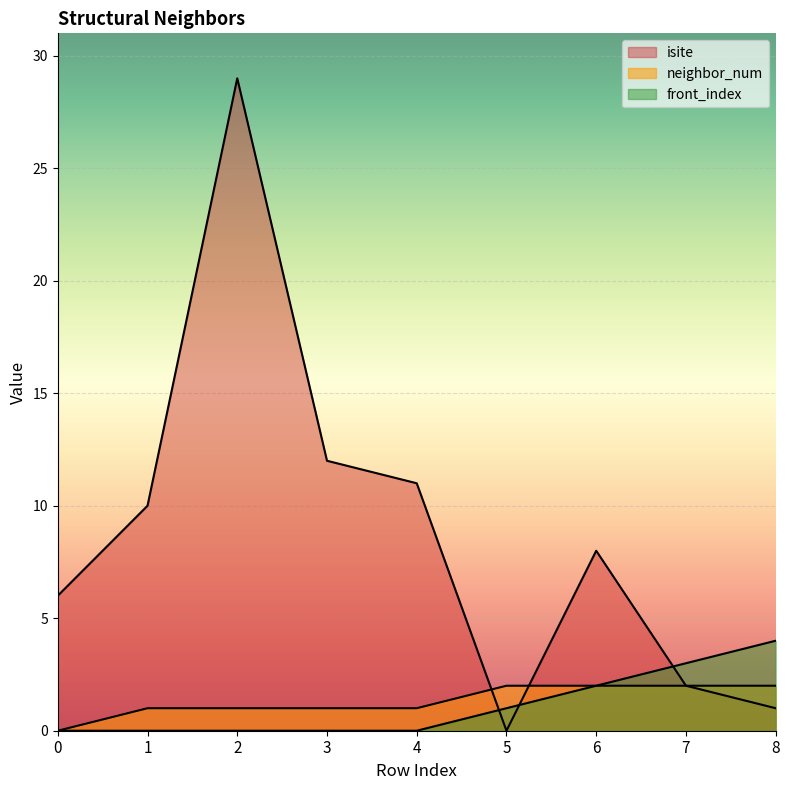

How many lines are shown in the chart?

3